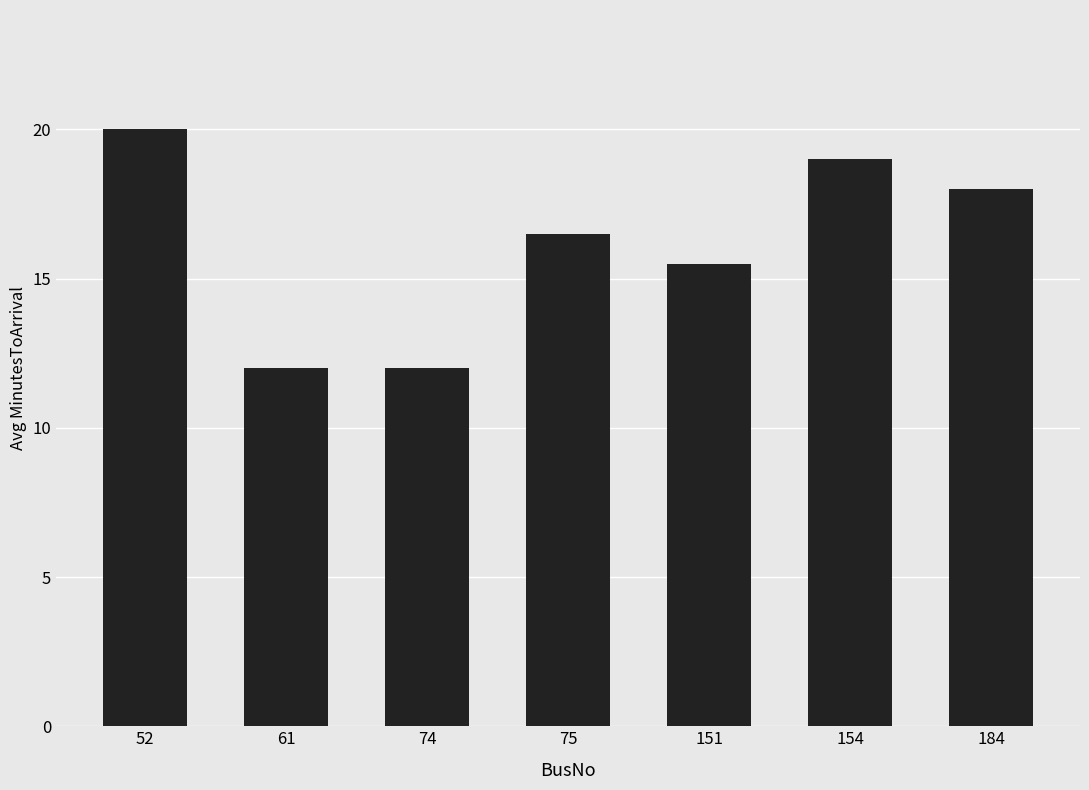

What is the sum of the values at 75 and 151?

32.0